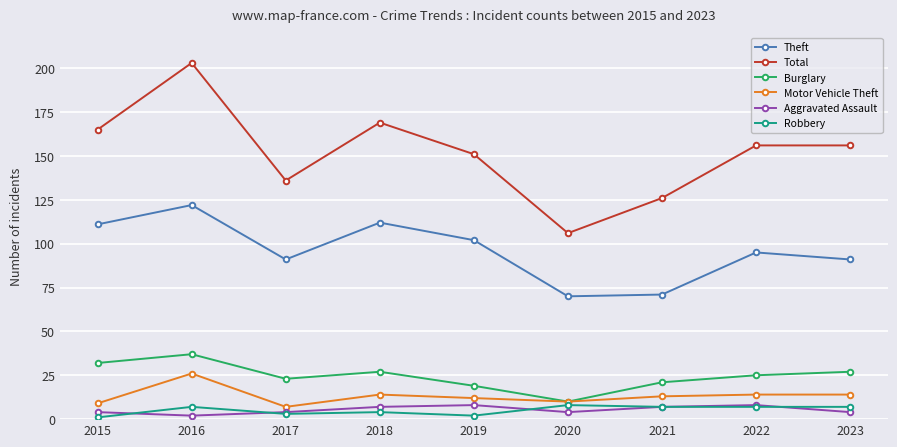

At which category is the sum across all series the highest?

2016